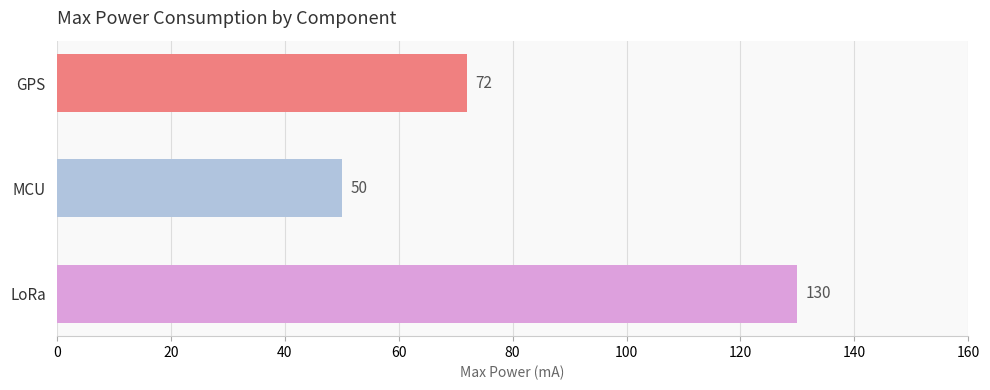

What is the label of the 3rd bar from the top?

LoRa